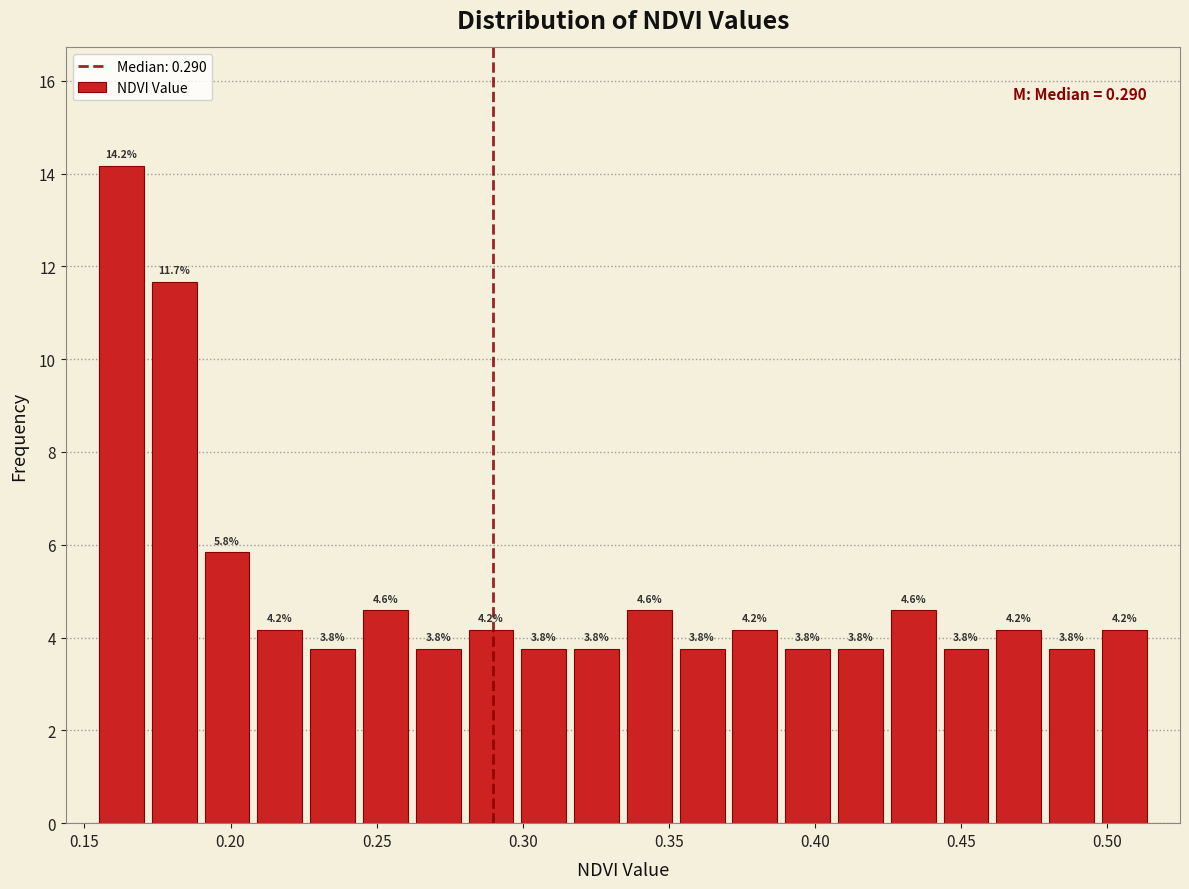

Around what value on the x-axis is the tallest bar? Give the approximate position of its centre, as read against the axis.

0.165